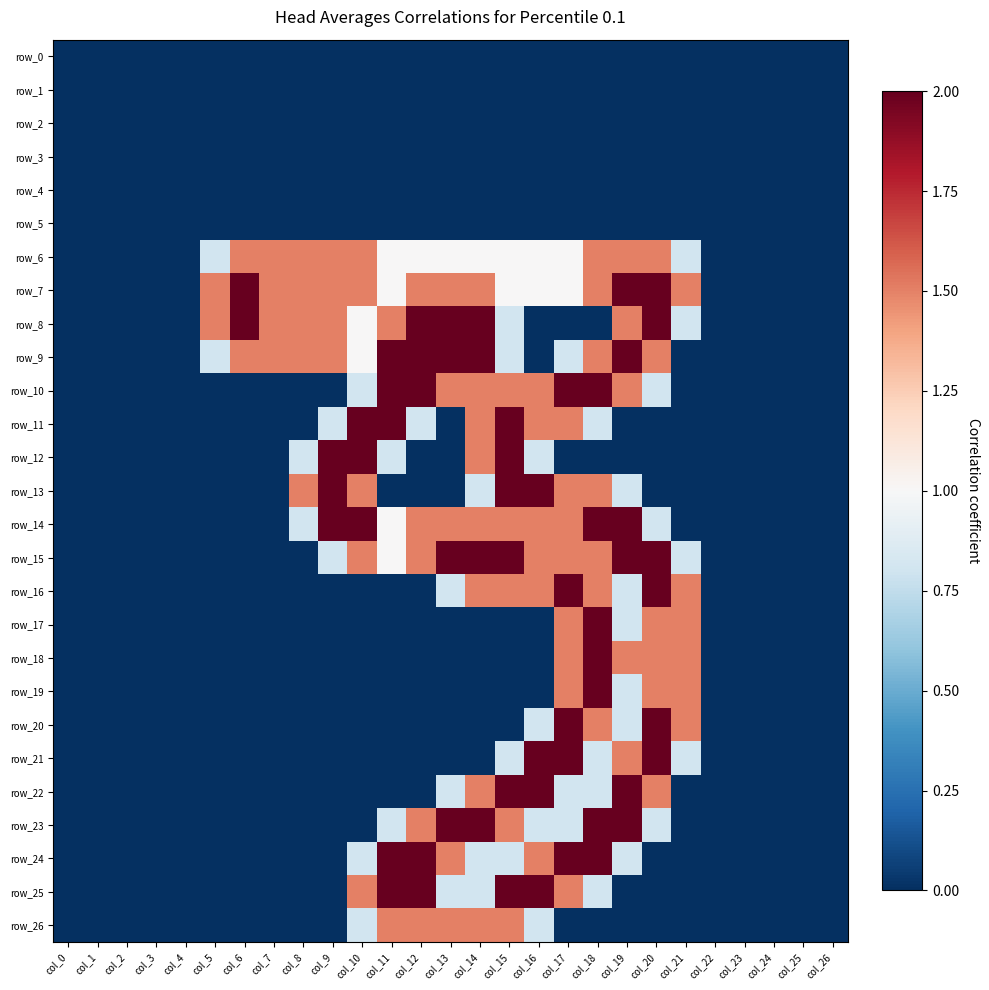

Which series has the widest spread of values?

row_7